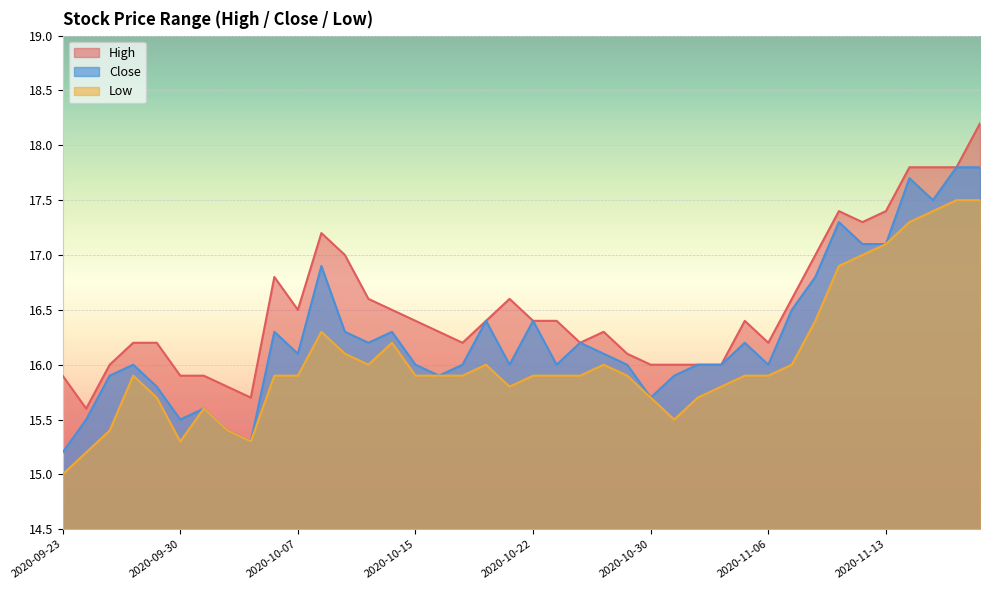

Reading left to right, what are all the values shown in this chart?

High: 15.9	15.6	16.0	16.2	16.2	15.9	15.9	15.8	15.7	16.8	16.5	17.2	17.0	16.6	16.5	16.4	16.3	16.2	16.4	16.6	16.4	16.4	16.2	16.3	16.1	16.0	16.0	16.0	16.0	16.4	16.2	16.6	17.0	17.4	17.3	17.4	17.8	17.8	17.8	18.2
Close: 15.2	15.5	15.9	16.0	15.8	15.5	15.6	15.4	15.3	16.3	16.1	16.9	16.3	16.2	16.3	16.0	15.9	16.0	16.4	16.0	16.4	16.0	16.2	16.1	16.0	15.7	15.9	16.0	16.0	16.2	16.0	16.5	16.8	17.3	17.1	17.1	17.7	17.5	17.8	17.8
Low: 15.0	15.2	15.4	15.9	15.7	15.3	15.6	15.4	15.3	15.9	15.9	16.3	16.1	16.0	16.2	15.9	15.9	15.9	16.0	15.8	15.9	15.9	15.9	16.0	15.9	15.7	15.5	15.7	15.8	15.9	15.9	16.0	16.4	16.9	17.0	17.1	17.3	17.4	17.5	17.5